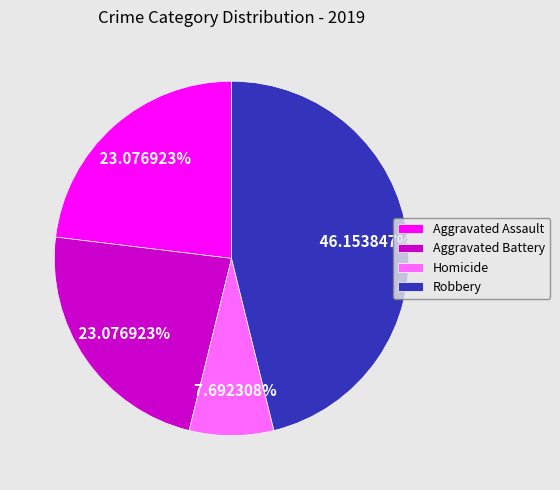

Between Aggravated Battery and Robbery, which is larger?

Robbery